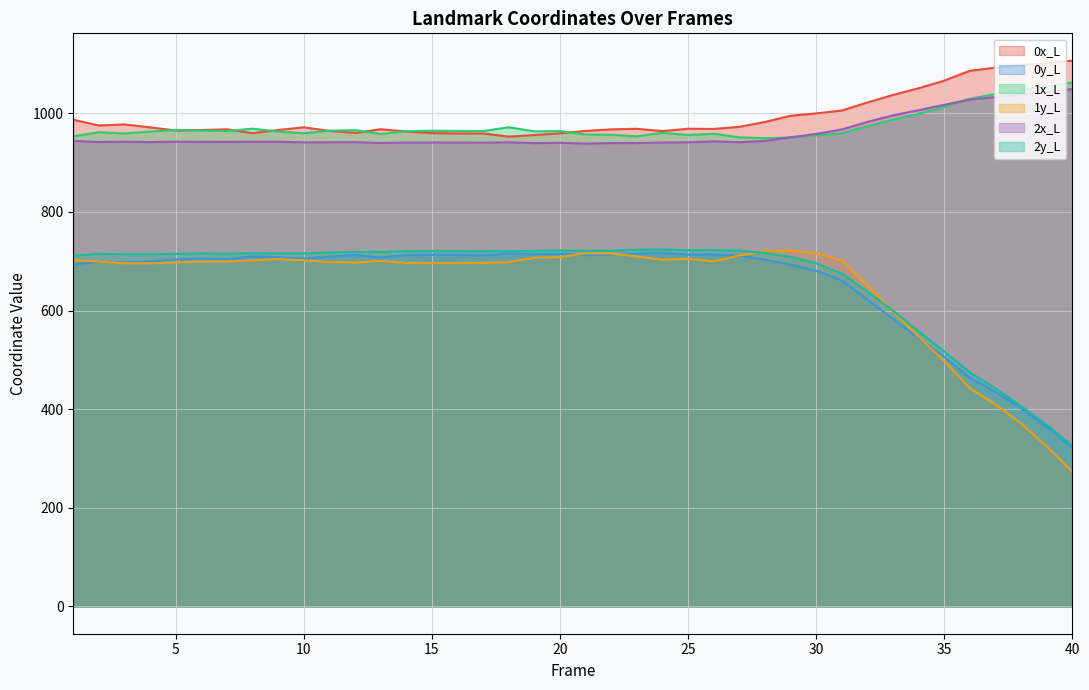

Rank the series by their maximum value, from lowest to highest.

0y_L, 1y_L, 2y_L, 2x_L, 1x_L, 0x_L